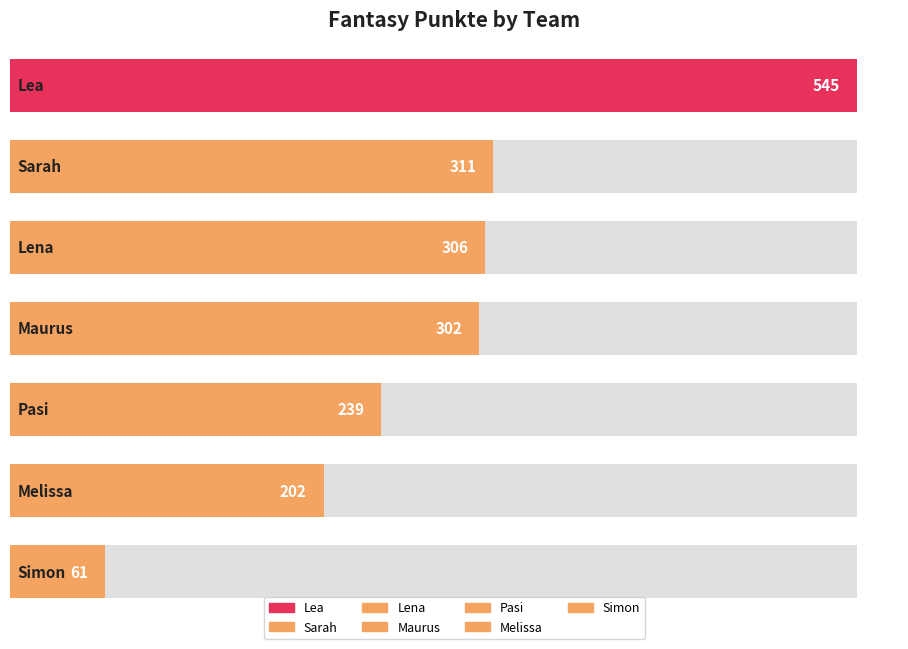

What is the average value?

281